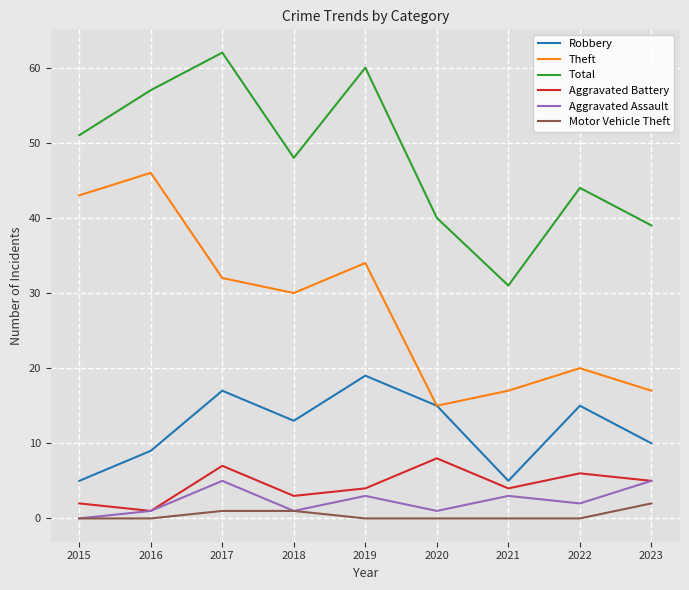

What is the average value of the Aggravated Assault series?

2